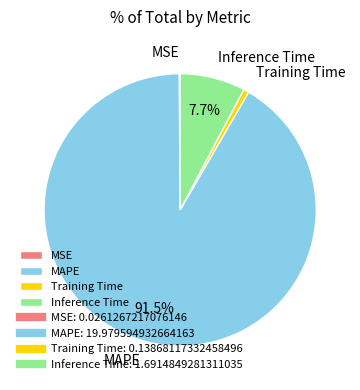

What is the majority slice?

MAPE